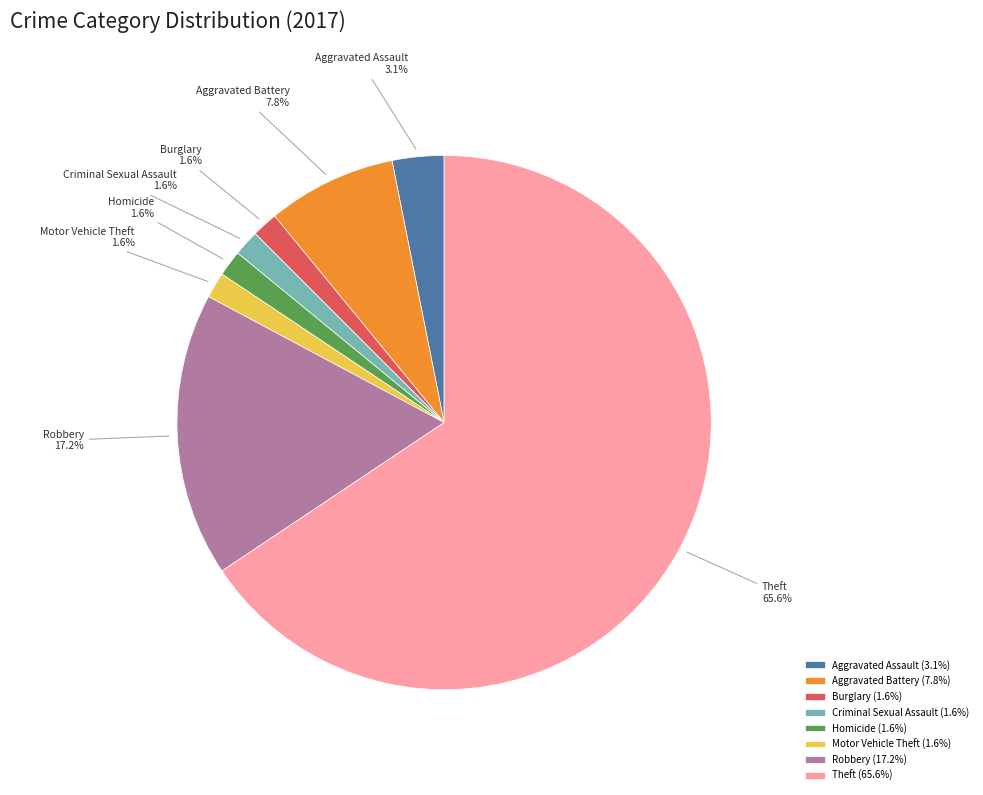

Is the sum of Criminal Sexual Assault and Motor Vehicle Theft greater than half?

No